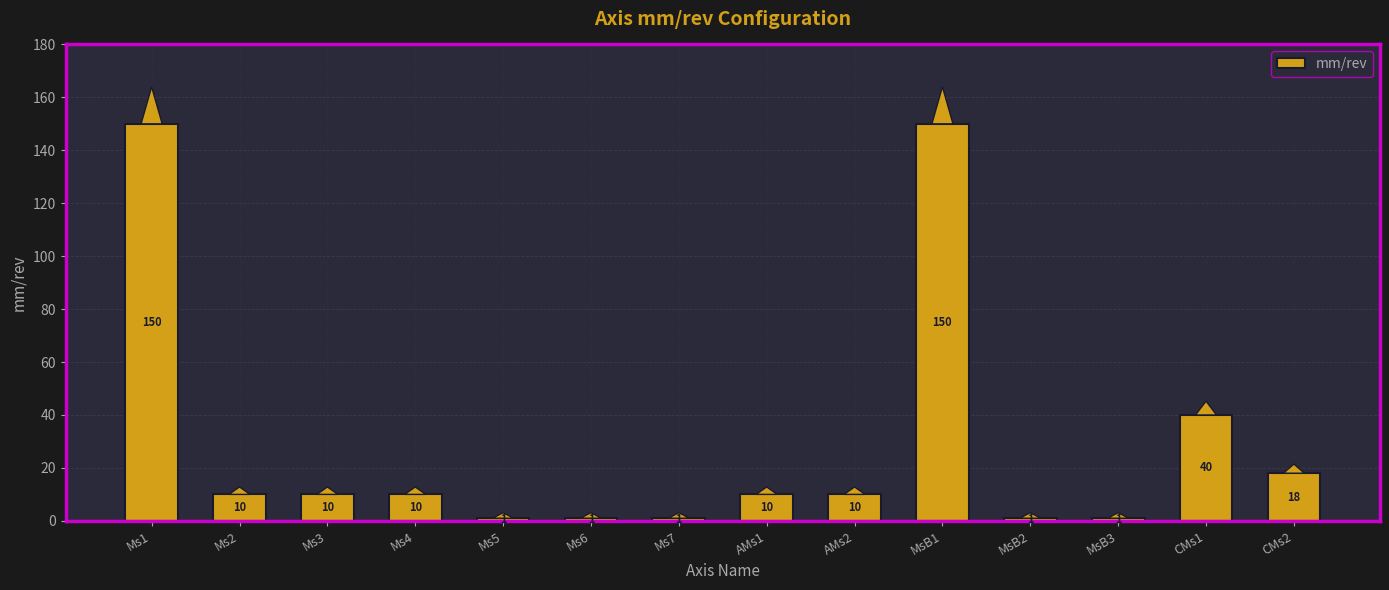

What is the difference between the maximum and minimum values?

149